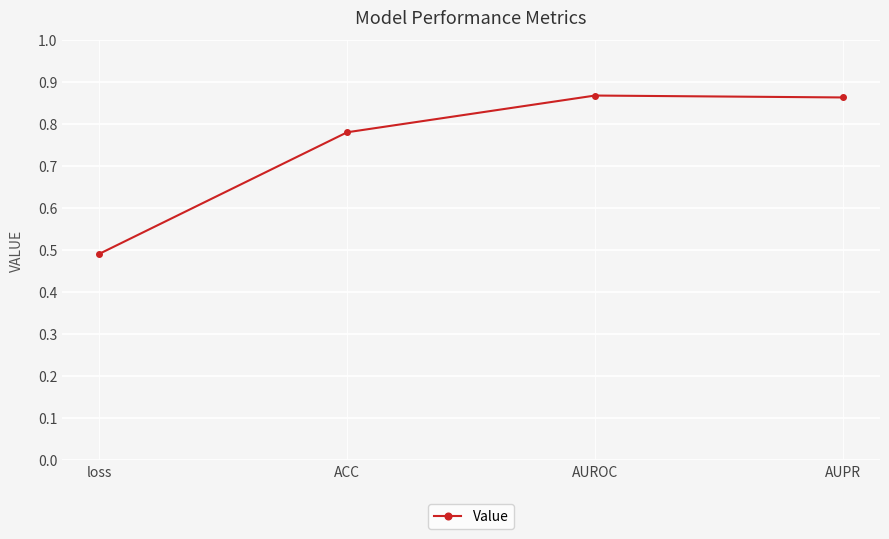

True or false: the data shows 0.3 at AUPR.

False